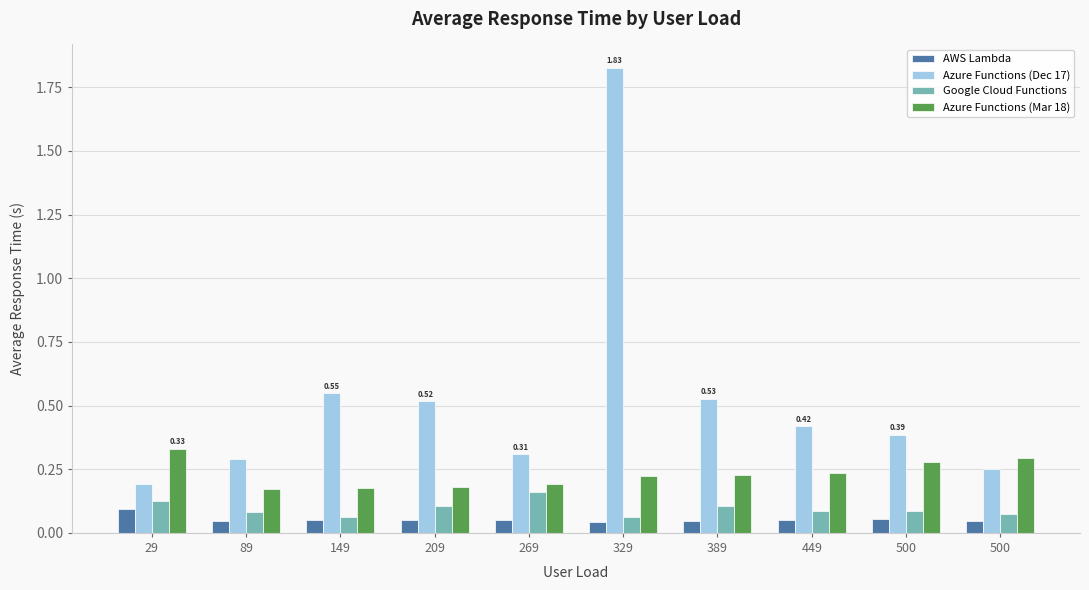

Reading right to left, what are all the values shown in this chart?

AWS Lambda: 0.0	0.1	0.0	0.0	0.0	0.1	0.1	0.1	0.0	0.1
Azure Functions (Dec 17): 0.3	0.4	0.4	0.5	1.8	0.3	0.5	0.5	0.3	0.2
Google Cloud Functions: 0.1	0.1	0.1	0.1	0.1	0.2	0.1	0.1	0.1	0.1
Azure Functions (Mar 18): 0.3	0.3	0.2	0.2	0.2	0.2	0.2	0.2	0.2	0.3